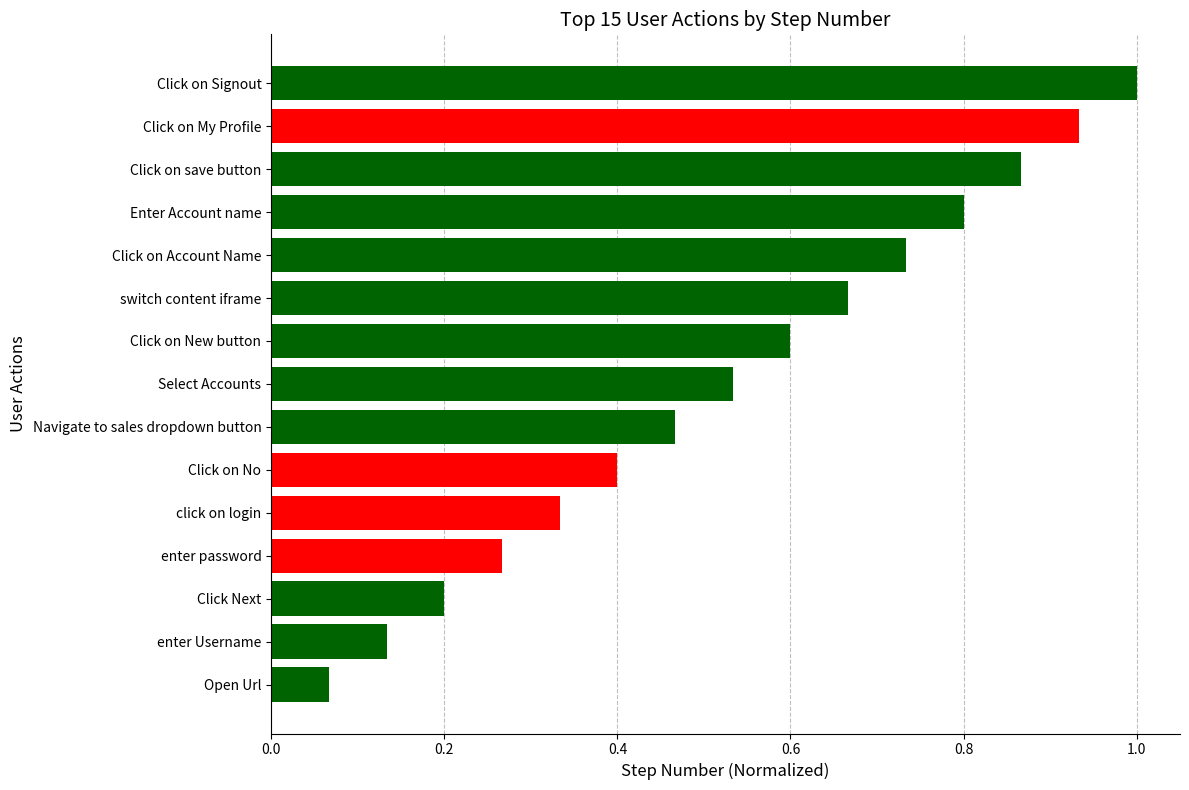

What is the maximum value shown in the chart?

1.0